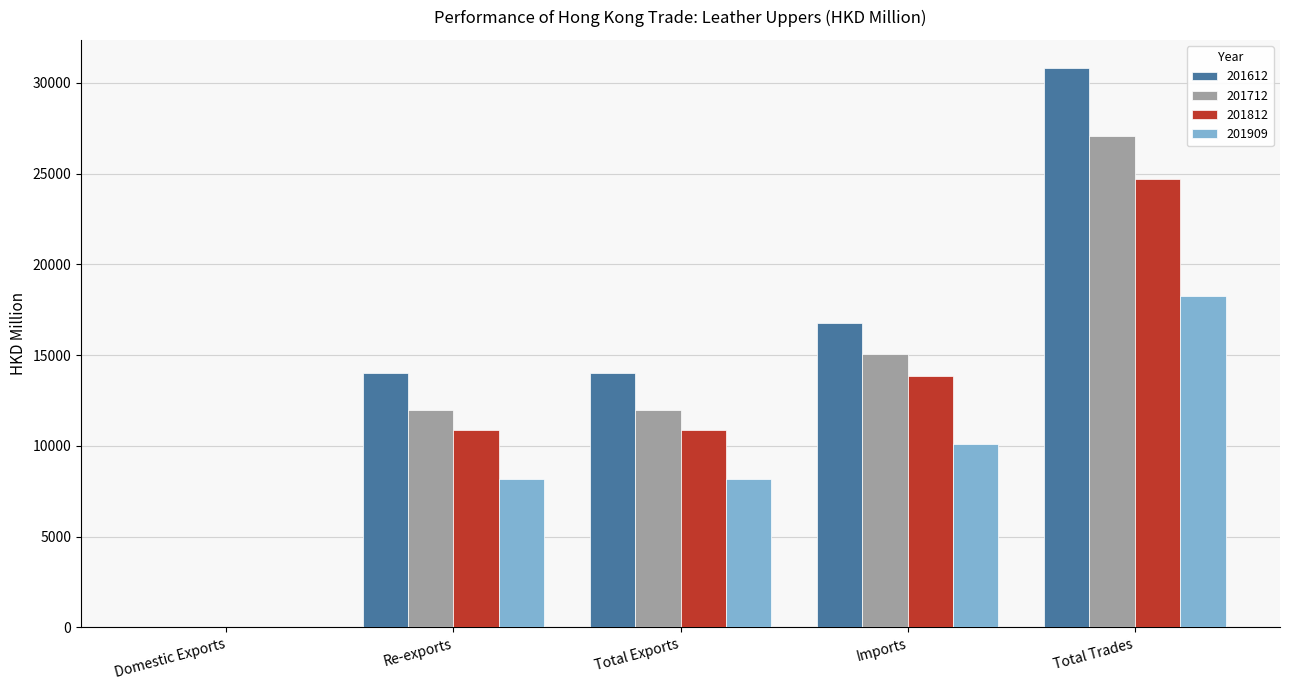

What is the greatest value displayed?

30832.8